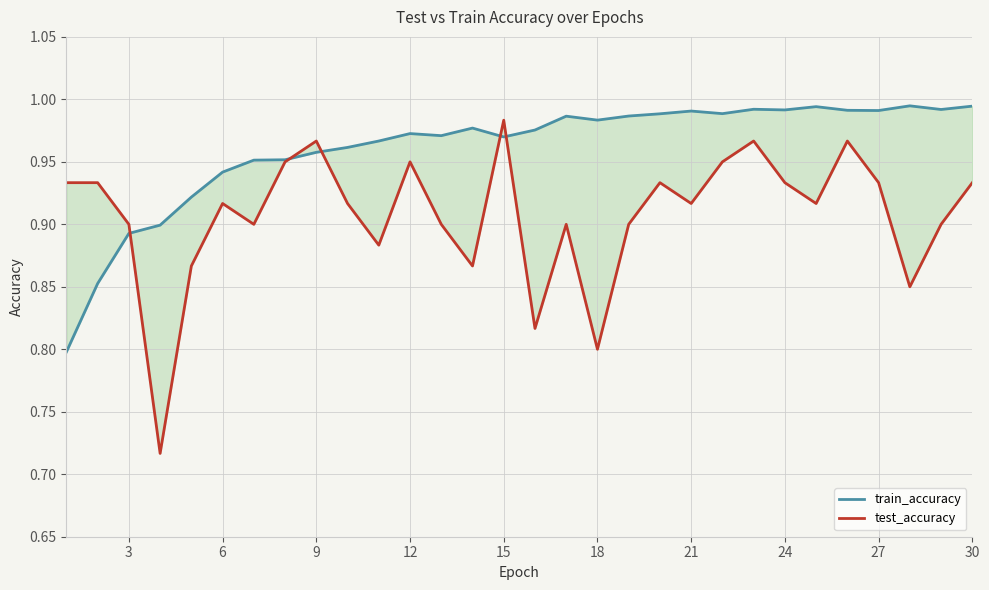

Reading left to right, list all the values displayed in this chart.

train_accuracy: 0.8	0.9	0.9	0.9	0.9	0.9	1.0	1.0	1.0	1.0	1.0	1.0	1.0	1.0	1.0	1.0	1.0	1.0	1.0	1.0	1.0	1.0	1.0	1.0	1.0	1.0	1.0	1.0	1.0	1.0
test_accuracy: 0.9	0.9	0.9	0.7	0.9	0.9	0.9	0.9	1.0	0.9	0.9	0.9	0.9	0.9	1.0	0.8	0.9	0.8	0.9	0.9	0.9	0.9	1.0	0.9	0.9	1.0	0.9	0.9	0.9	0.9